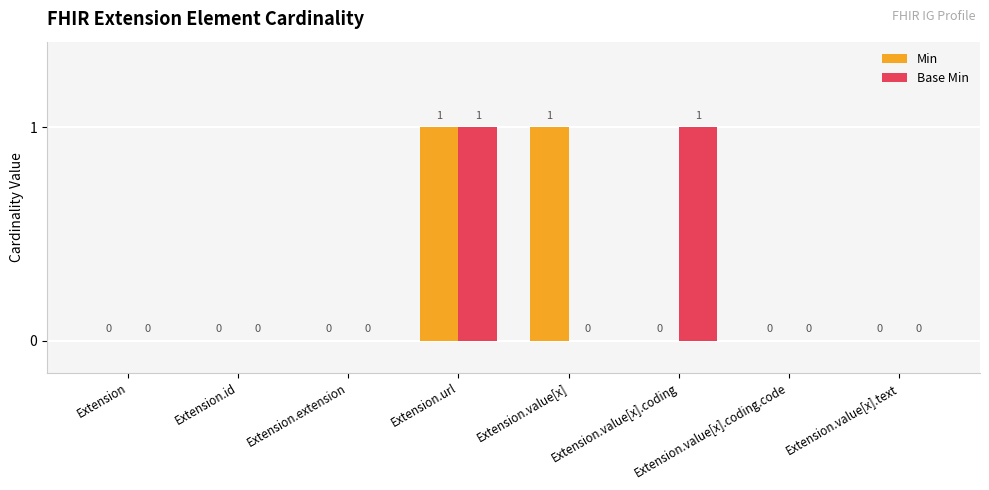

Are the bars horizontal?

No